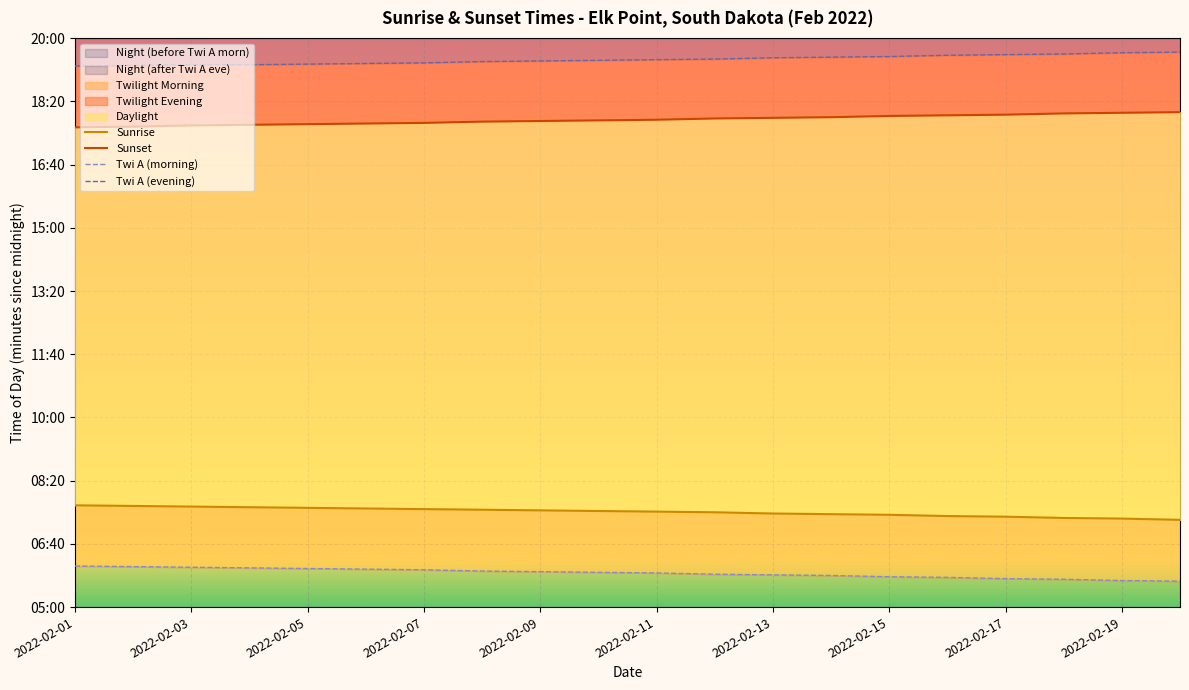

Which series changed the most between 2022-02-11 and 18?

Twi A (morning)